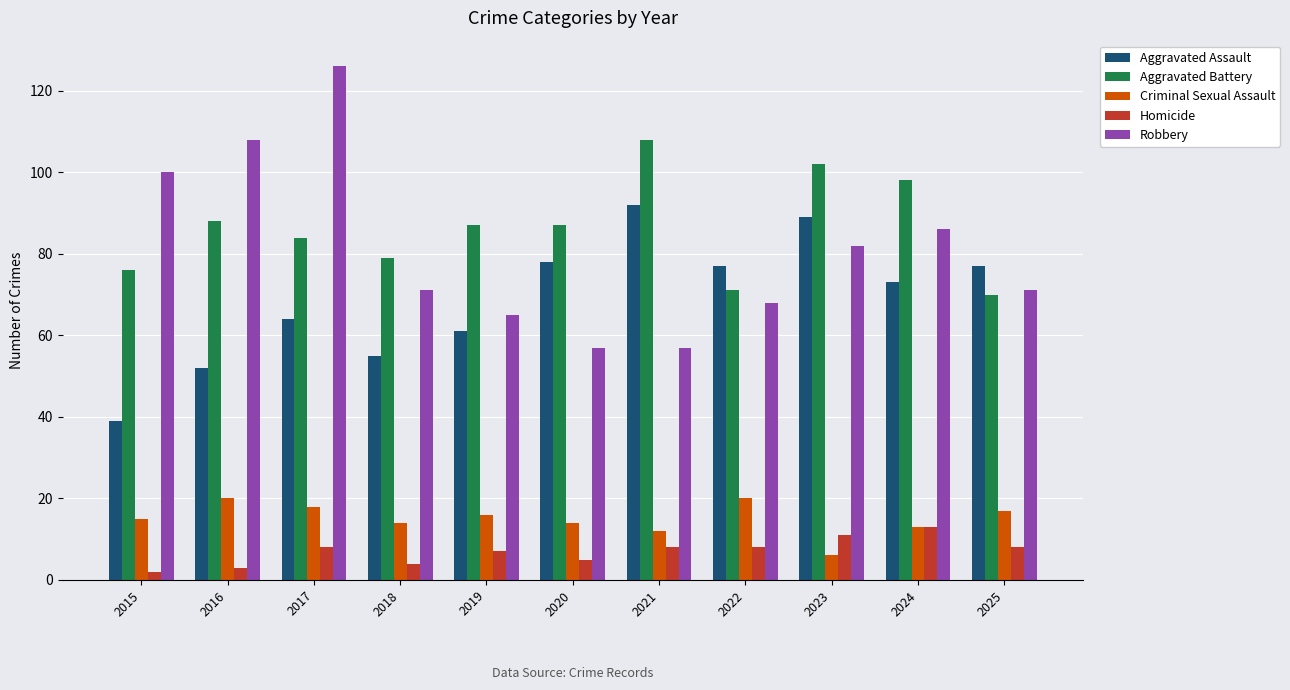

What is the highest value of the Aggravated Battery series?

108